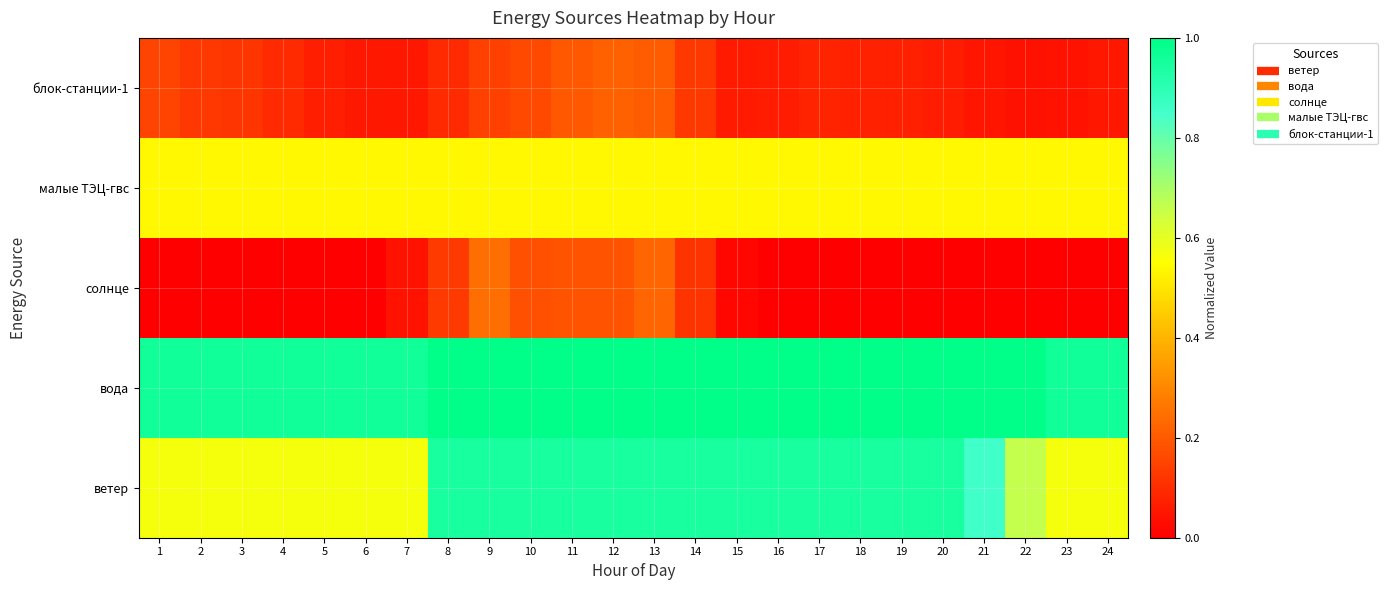

Rank the series by their maximum value, from lowest to highest.

блок-станции-1, солнце, малые ТЭЦ-гвс, ветер, вода